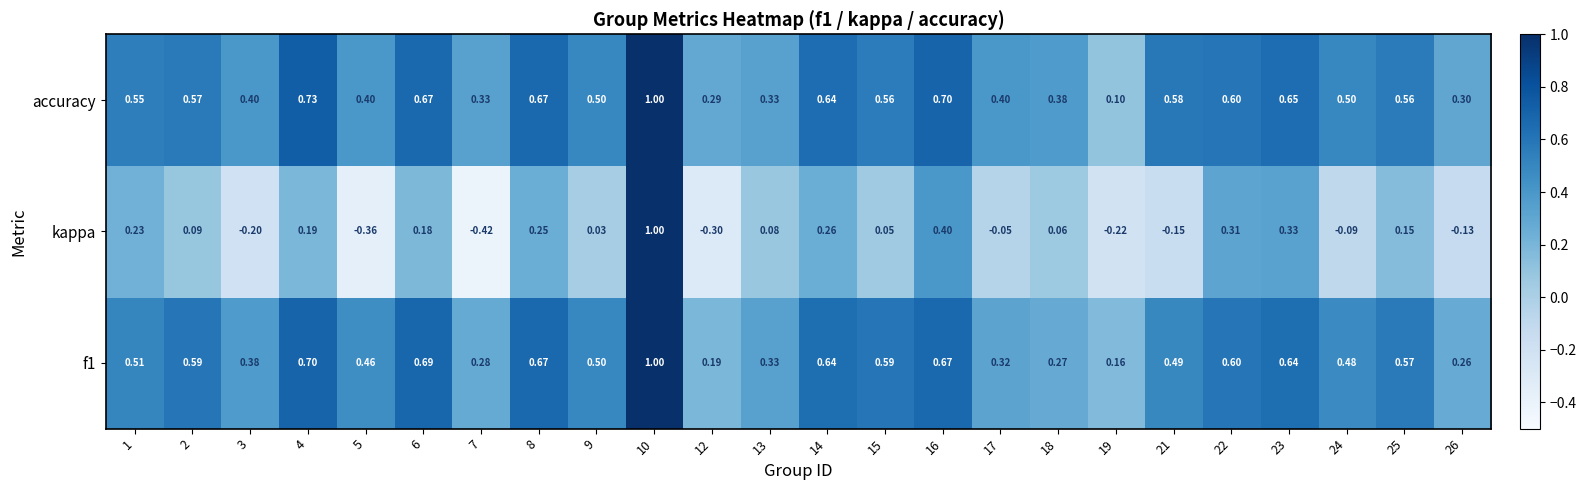

What is the spread (max minus min) of values at 15?

0.5